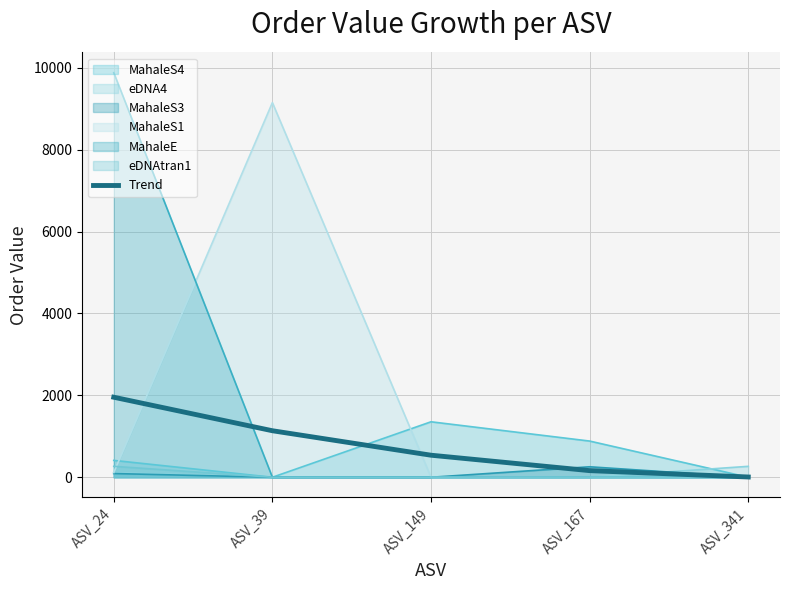

What is the difference between the values at ASV_39 and ASV_167?

974.4